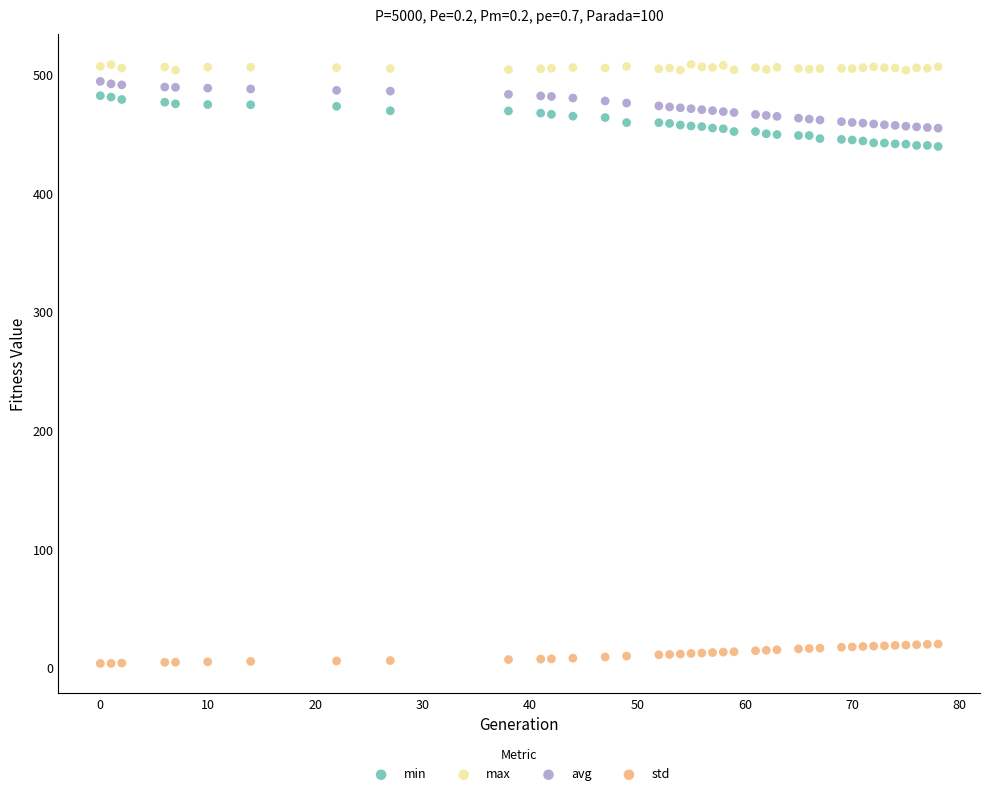

Across all data points, what is the range of Y values (max minus min)?

505.5